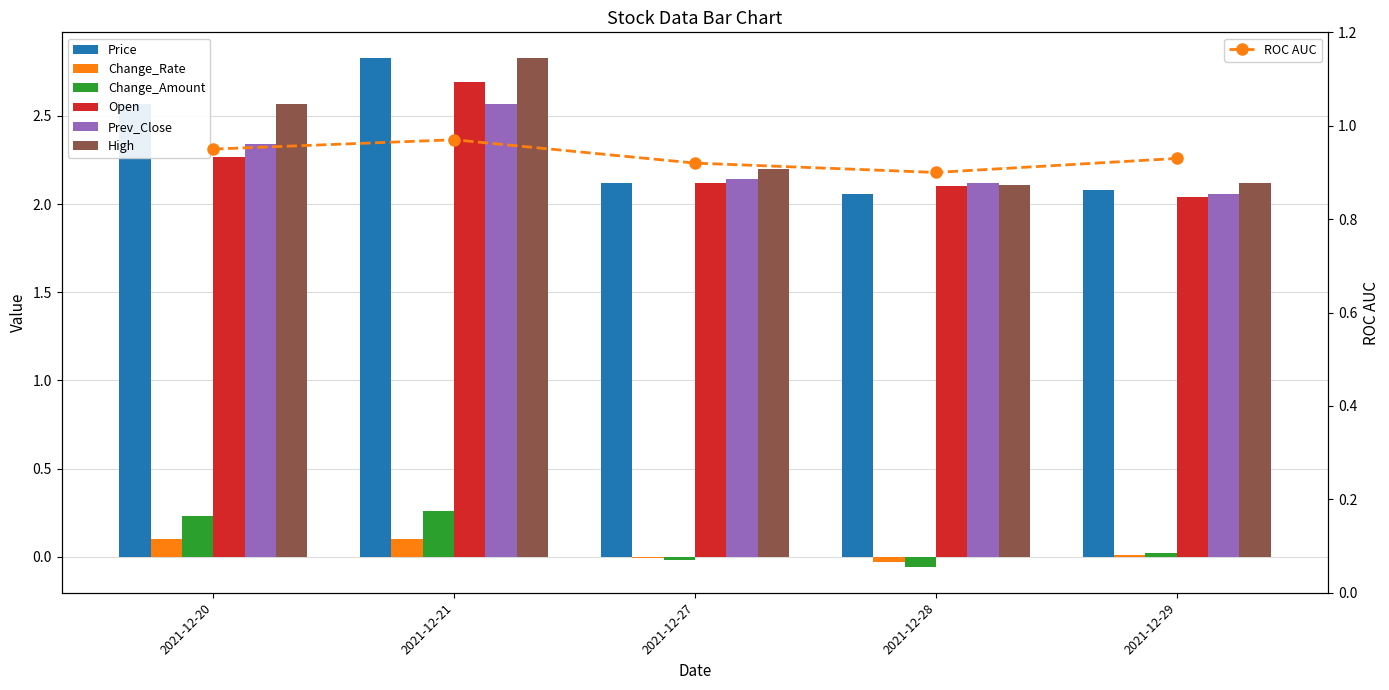

What is the value of the Open bar at the 3rd from the left?

2.1